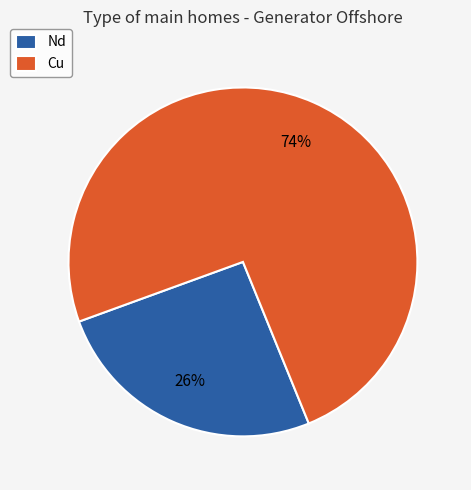

The Cu slice represents 87% of the pie. True or false?

False